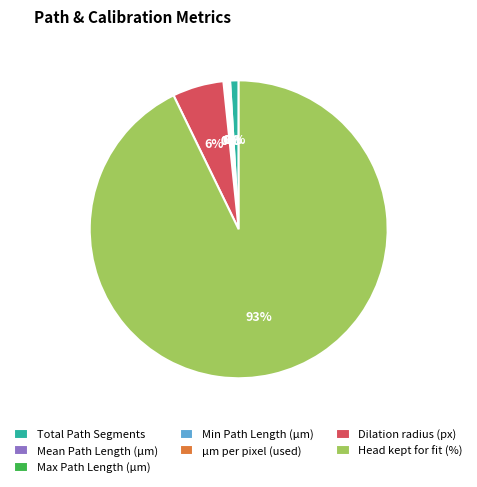

Which slice is the largest?

Head kept for fit (%)